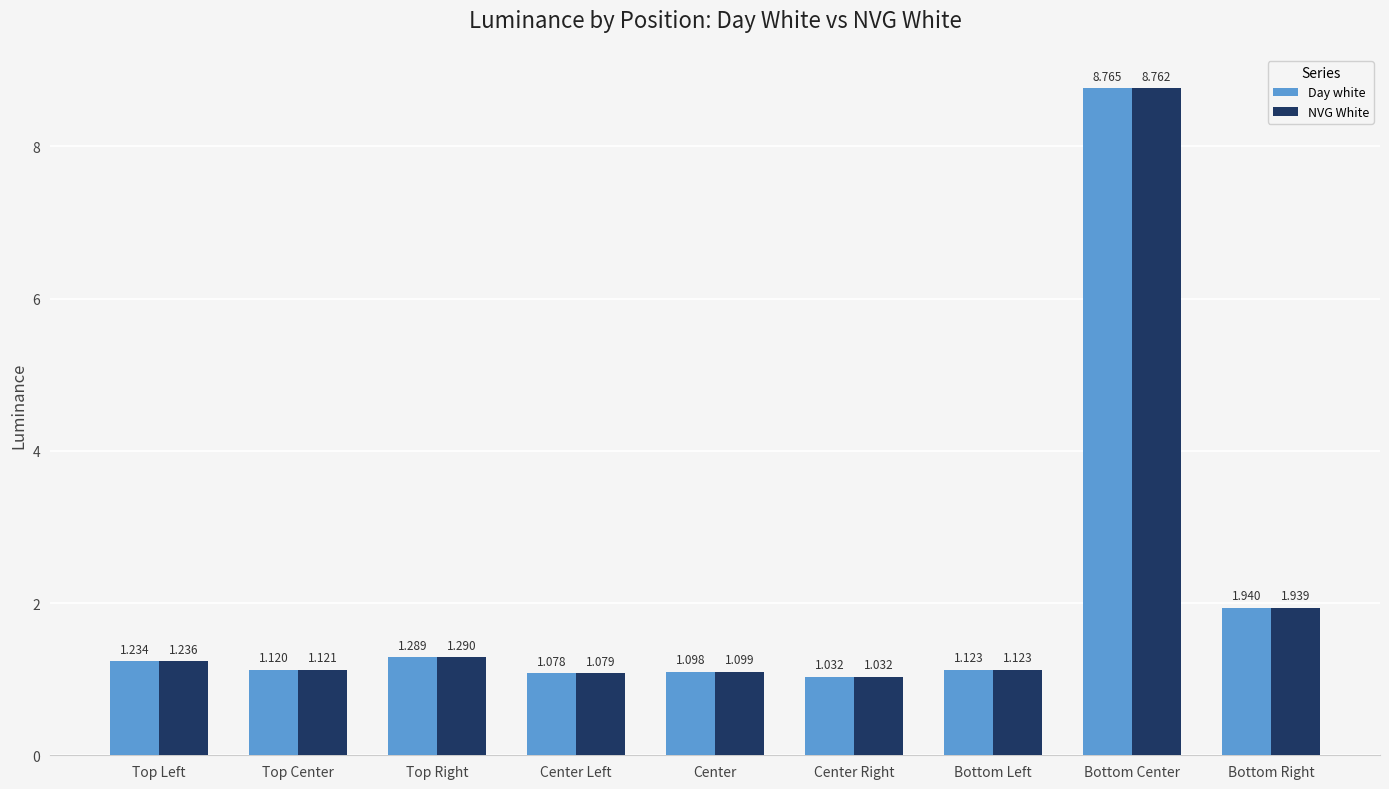

At which label does NVG White reach its peak?

Bottom Center